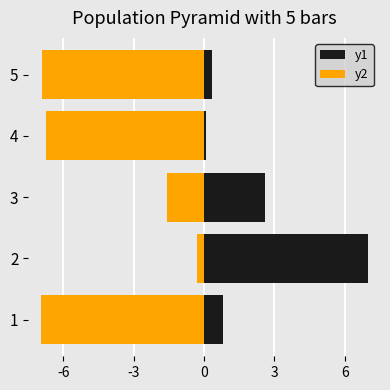

How many bars are there in total?

10